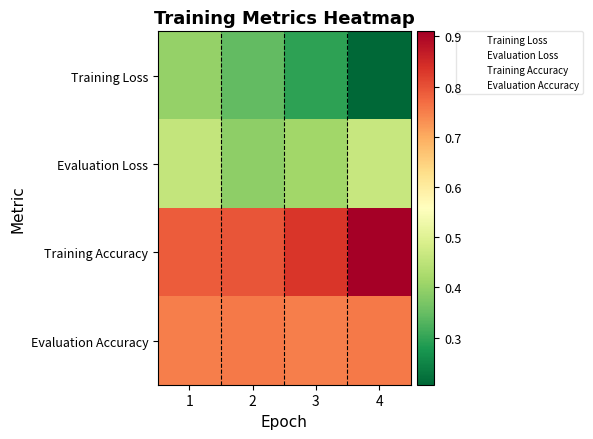

Rank the series at 3 from lowest to highest value.

Training Loss, Evaluation Loss, Evaluation Accuracy, Training Accuracy